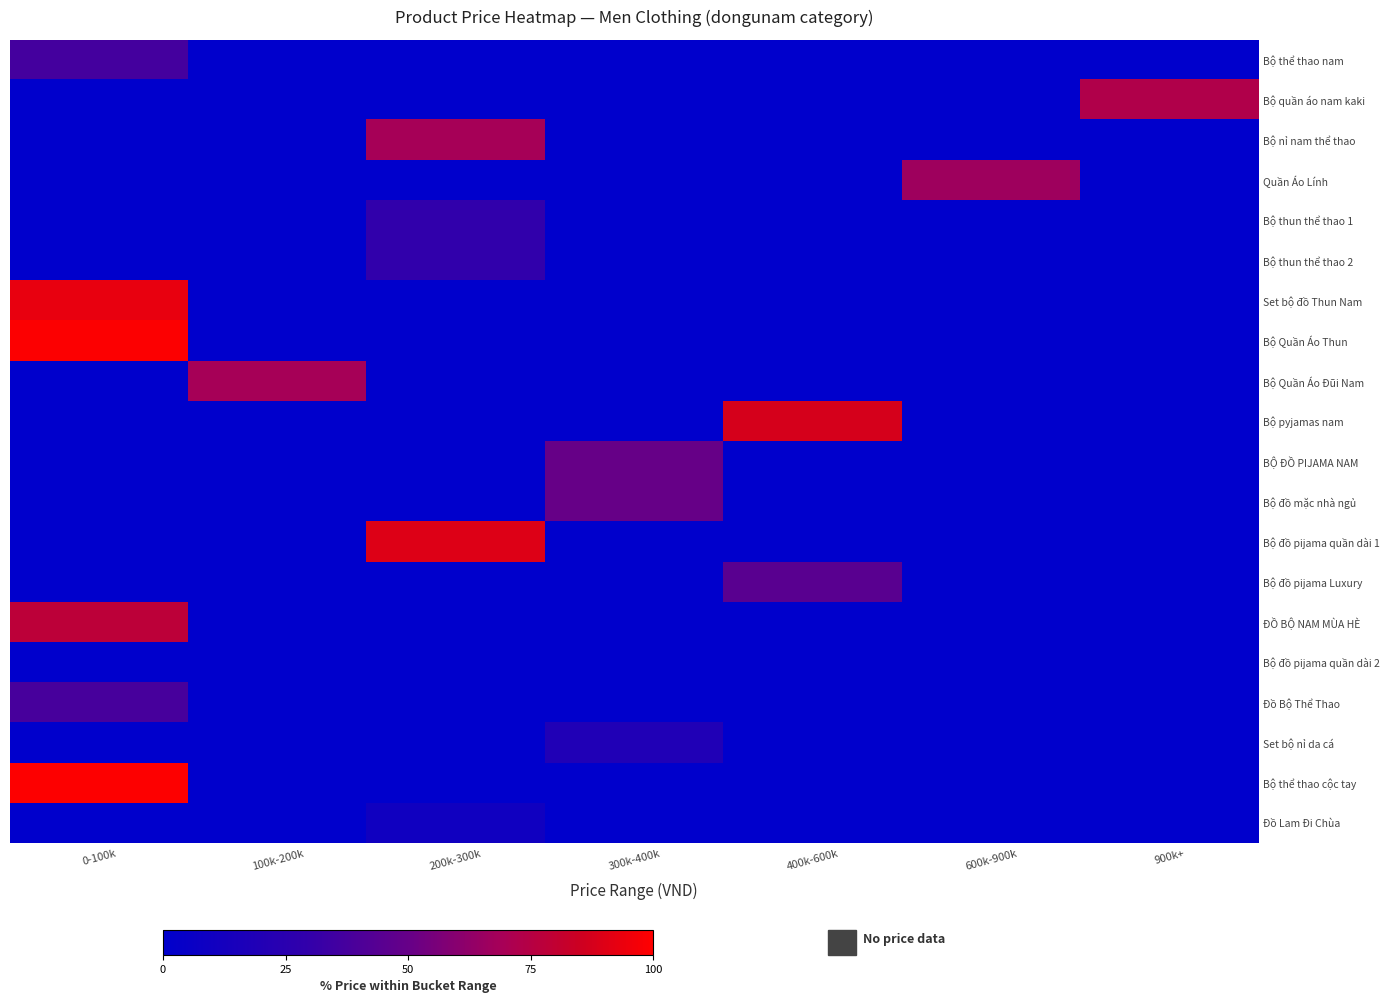

Reading left to right, extract all data points from this chart.

Bộ thể thao nam: 0-100k=37.0	100k-200k=0.0	200k-300k=0.0	300k-400k=0.0	400k-600k=0.0	600k-900k=0.0	900k+=0.0
Bộ quần áo nam kaki: 0-100k=0.0	100k-200k=0.0	200k-300k=0.0	300k-400k=0.0	400k-600k=0.0	600k-900k=0.0	900k+=72.7
Bộ nỉ nam thể thao: 0-100k=0.0	100k-200k=0.0	200k-300k=69.0	300k-400k=0.0	400k-600k=0.0	600k-900k=0.0	900k+=0.0
Quần Áo Lính: 0-100k=0.0	100k-200k=0.0	200k-300k=0.0	300k-400k=0.0	400k-600k=0.0	600k-900k=66.7	900k+=0.0
Bộ thun thể thao 1: 0-100k=0.0	100k-200k=0.0	200k-300k=29.0	300k-400k=0.0	400k-600k=0.0	600k-900k=0.0	900k+=0.0
Bộ thun thể thao 2: 0-100k=0.0	100k-200k=0.0	200k-300k=29.0	300k-400k=0.0	400k-600k=0.0	600k-900k=0.0	900k+=0.0
Set bộ đồ Thun Nam: 0-100k=93.0	100k-200k=0.0	200k-300k=0.0	300k-400k=0.0	400k-600k=0.0	600k-900k=0.0	900k+=0.0
Bộ Quần Áo Thun: 0-100k=99.0	100k-200k=0.0	200k-300k=0.0	300k-400k=0.0	400k-600k=0.0	600k-900k=0.0	900k+=0.0
Bộ Quần Áo Đũi Nam: 0-100k=0.0	100k-200k=69.0	200k-300k=0.0	300k-400k=0.0	400k-600k=0.0	600k-900k=0.0	900k+=0.0
Bộ pyjamas nam: 0-100k=0.0	100k-200k=0.0	200k-300k=0.0	300k-400k=0.0	400k-600k=87.5	600k-900k=0.0	900k+=0.0
BỘ ĐỒ PIJAMA NAM: 0-100k=0.0	100k-200k=0.0	200k-300k=0.0	300k-400k=50.0	400k-600k=0.0	600k-900k=0.0	900k+=0.0
Bộ đồ mặc nhà ngủ: 0-100k=0.0	100k-200k=0.0	200k-300k=0.0	300k-400k=50.0	400k-600k=0.0	600k-900k=0.0	900k+=0.0
Bộ đồ pijama quần dài 1: 0-100k=0.0	100k-200k=0.0	200k-300k=90.0	300k-400k=0.0	400k-600k=0.0	600k-900k=0.0	900k+=0.0
Bộ đồ pijama Luxury: 0-100k=0.0	100k-200k=0.0	200k-300k=0.0	300k-400k=0.0	400k-600k=45.0	600k-900k=0.0	900k+=0.0
ĐỒ BỘ NAM MÙA HÈ: 0-100k=78.0	100k-200k=0.0	200k-300k=0.0	300k-400k=0.0	400k-600k=0.0	600k-900k=0.0	900k+=0.0
Bộ đồ pijama quần dài 2: 0-100k=0.0	100k-200k=0.0	200k-300k=0.0	300k-400k=0.0	400k-600k=0.0	600k-900k=0.0	900k+=0.0
Đồ Bộ Thể Thao: 0-100k=38.0	100k-200k=0.0	200k-300k=0.0	300k-400k=0.0	400k-600k=0.0	600k-900k=0.0	900k+=0.0
Set bộ nỉ da cá: 0-100k=0.0	100k-200k=0.0	200k-300k=0.0	300k-400k=19.0	400k-600k=0.0	600k-900k=0.0	900k+=0.0
Bộ thể thao cộc tay: 0-100k=99.5	100k-200k=0.0	200k-300k=0.0	300k-400k=0.0	400k-600k=0.0	600k-900k=0.0	900k+=0.0
Đồ Lam Đi Chùa: 0-100k=0.0	100k-200k=0.0	200k-300k=10.0	300k-400k=0.0	400k-600k=0.0	600k-900k=0.0	900k+=0.0